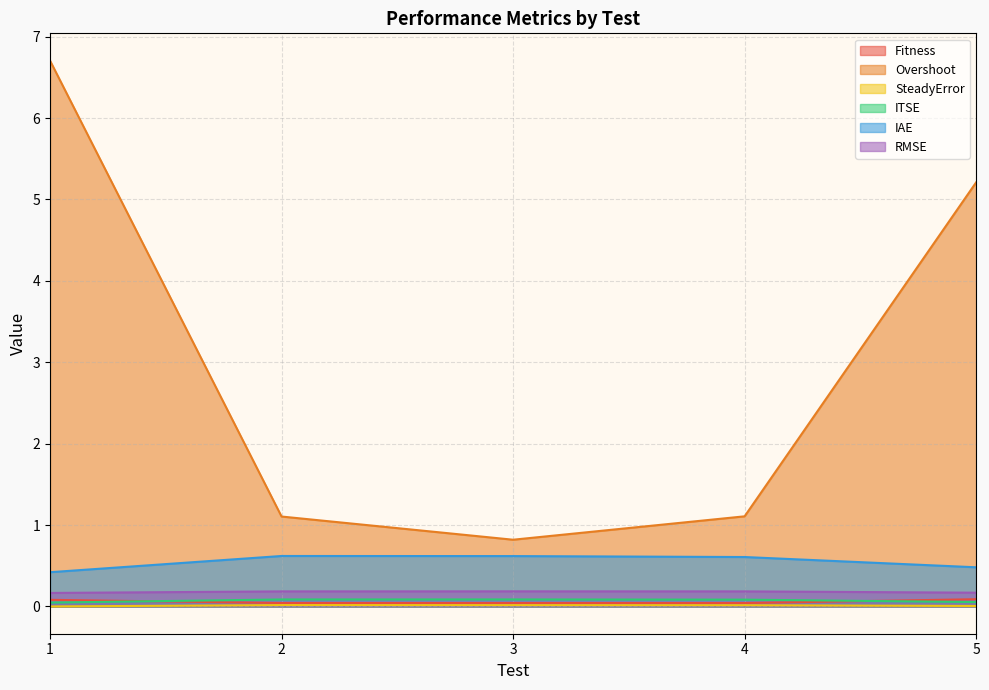

How many lines are shown in the chart?

6